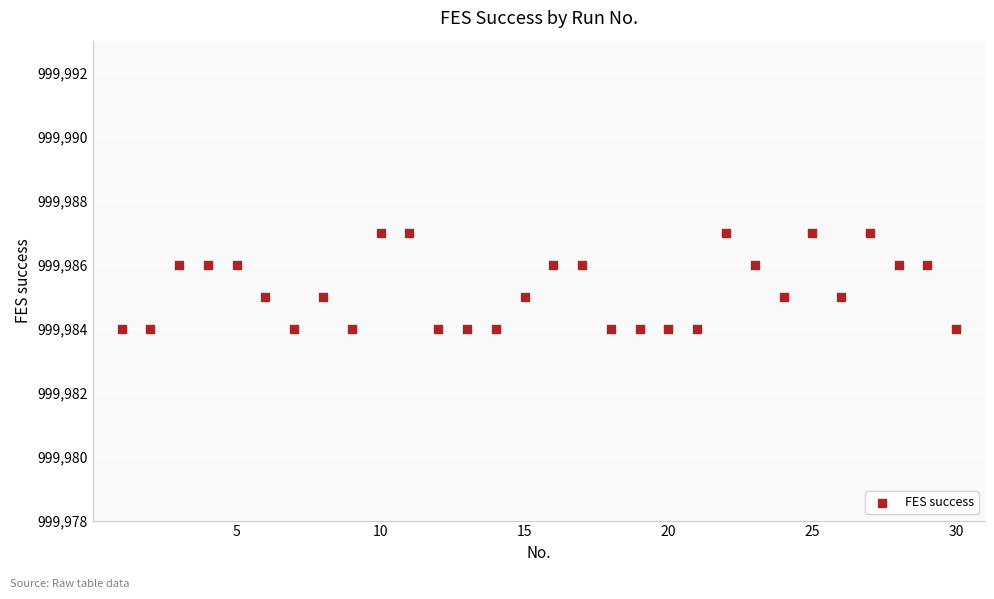

What is the range of X values (max minus min)?

29